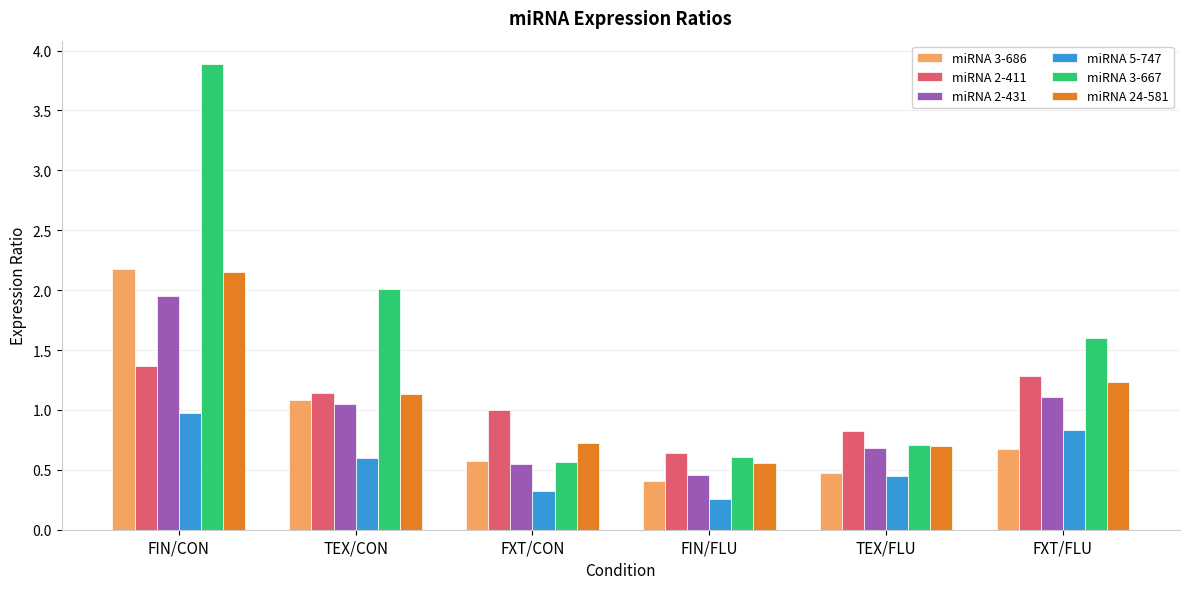

What is the sum of the miRNA 24-581 values at TEX/CON and FIN/FLU?

1.7